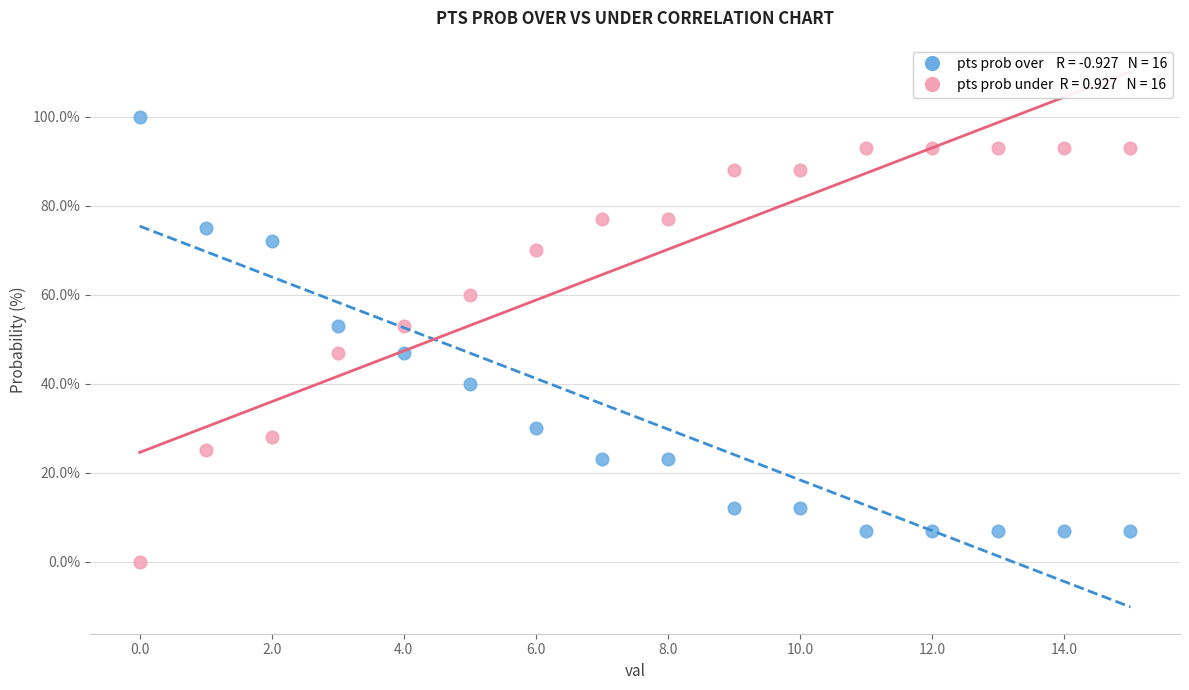

Across all data points, what is the range of Y values (max minus min)?

100